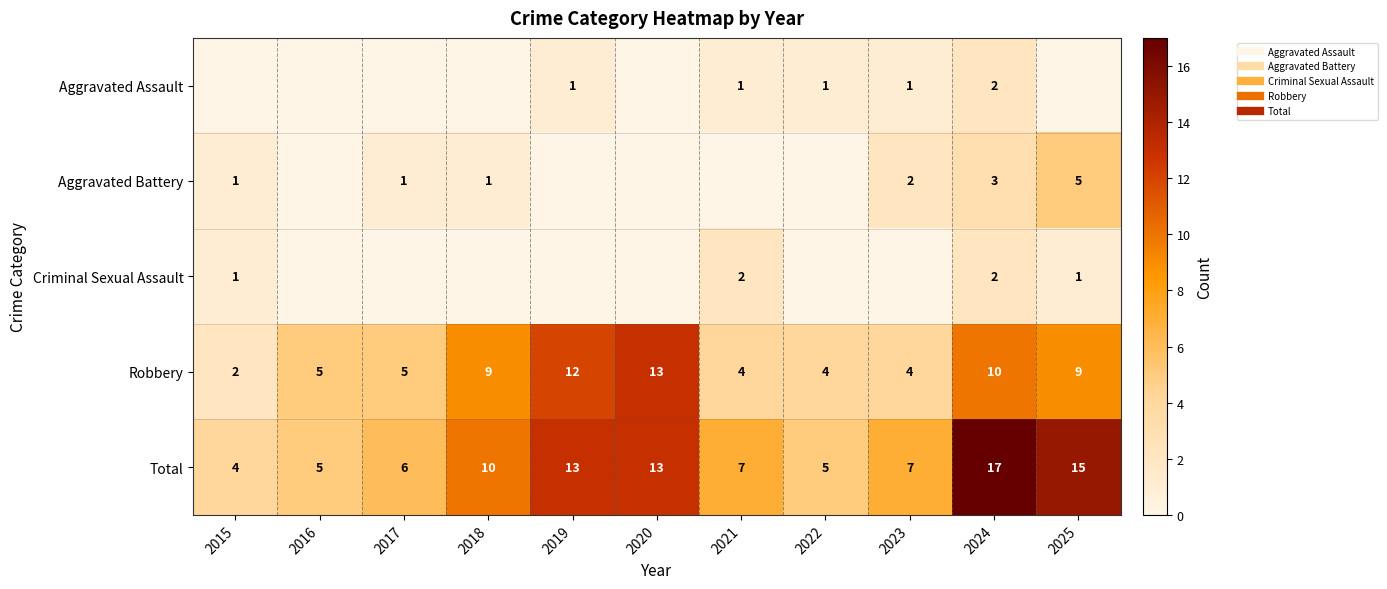

Rank the categories by Criminal Sexual Assault value from lowest to highest.

2016, 2017, 2018, 2019, 2020, 2022, 2023, 2015, 2025, 2021, 2024